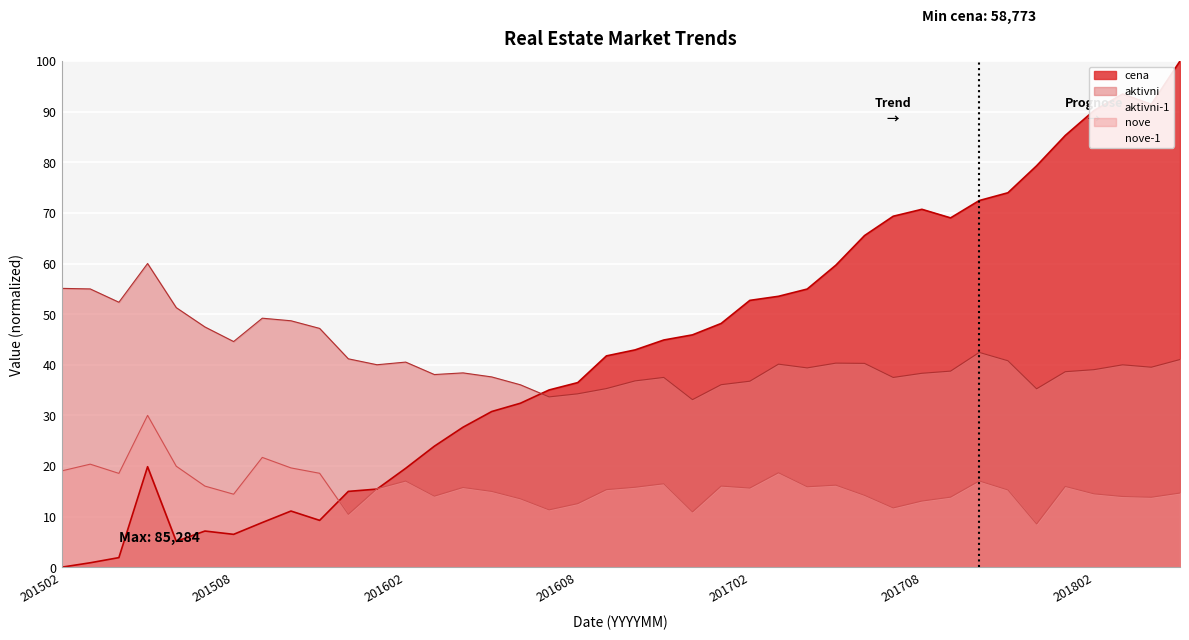

Which series has the widest spread of values?

cena